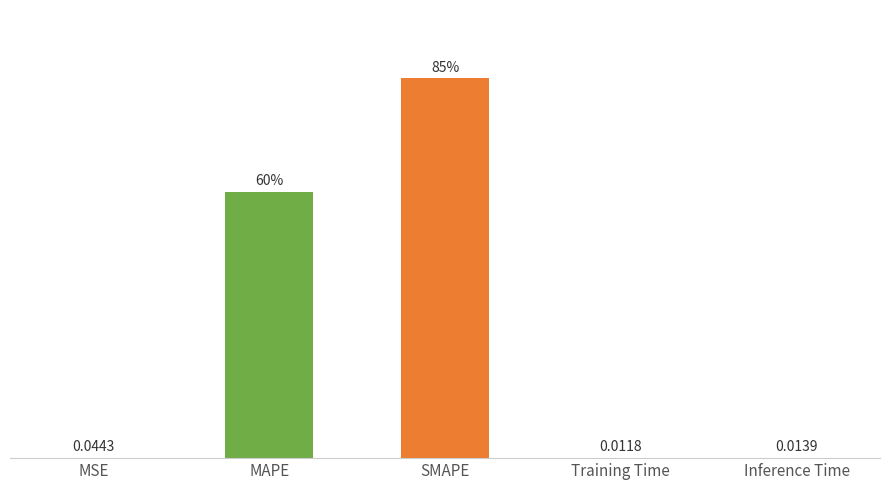

Which label corresponds to the largest value in the chart?

SMAPE